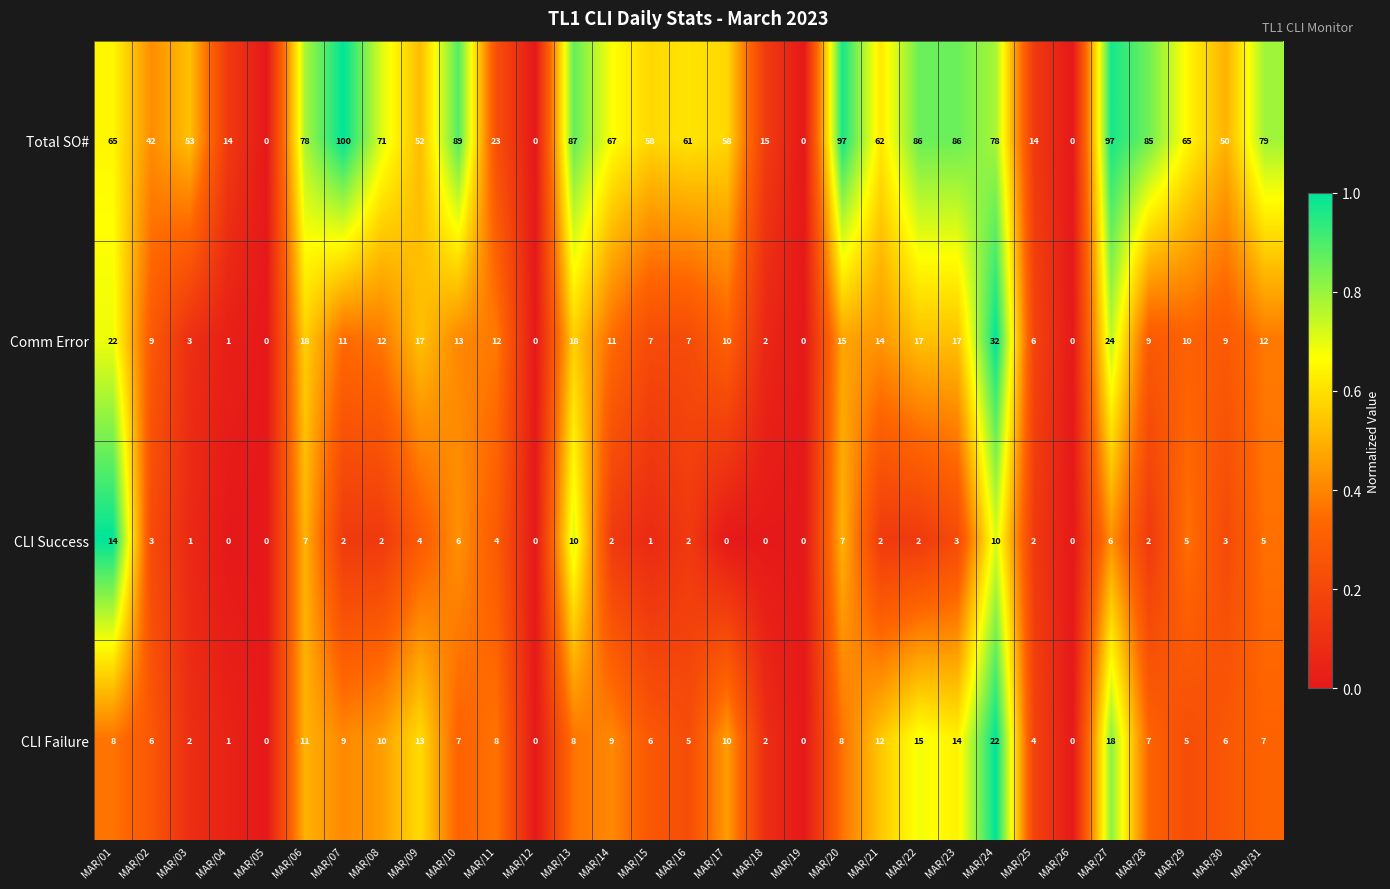

At MAR/11, list the series in order from largest to smallest.

Total SO#, Comm Error, CLI Failure, CLI Success